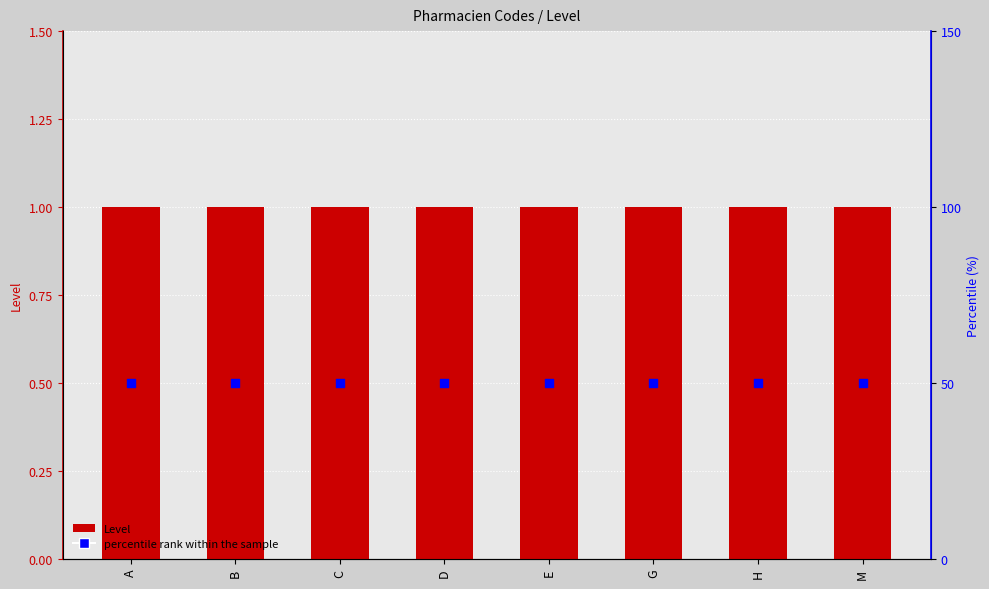

At which category is the sum across all series the highest?

A